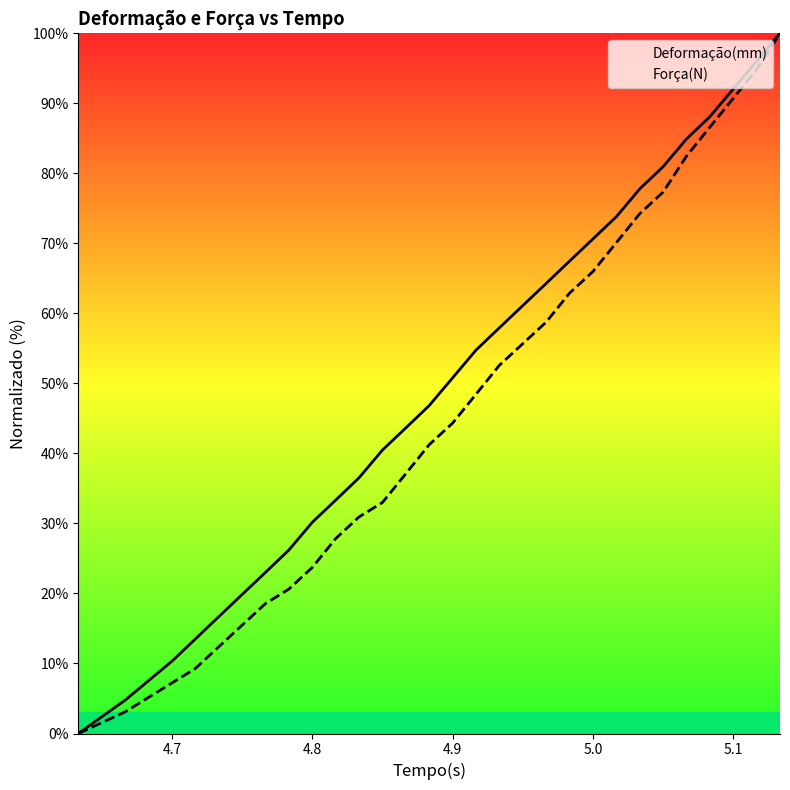

The value of Deformação(mm) at 5.1 is 130.4. True or false?

False